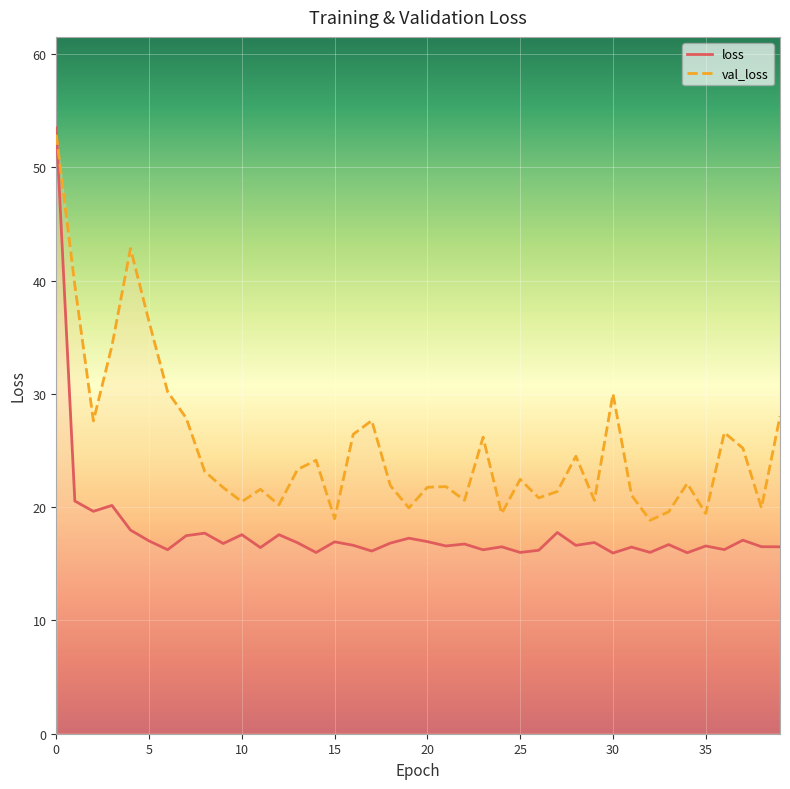

How many intersections are there between val_loss and loss?

1